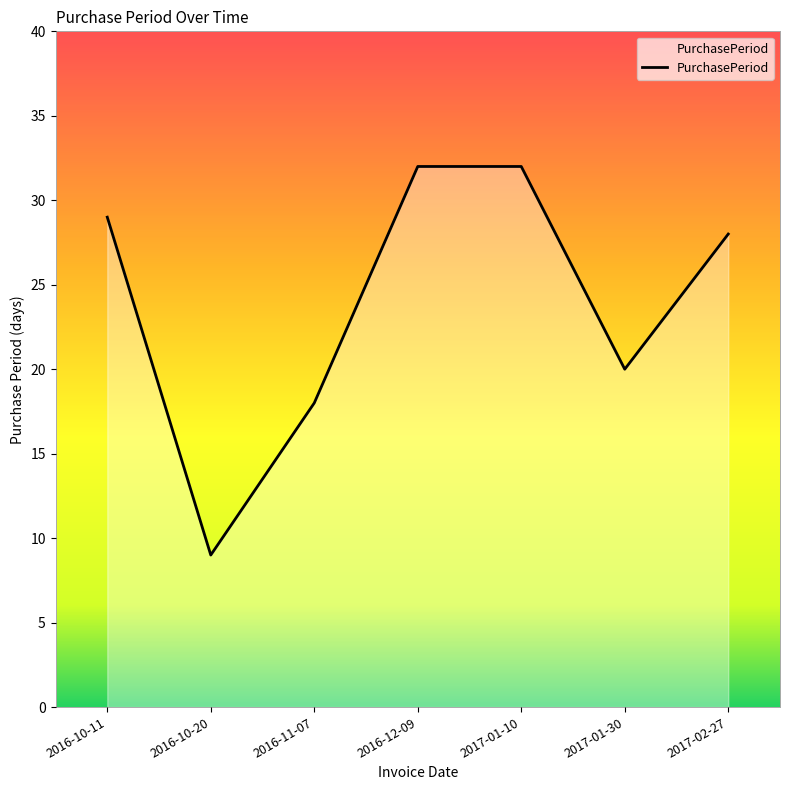

What position from the right is 2017-01-10?

3